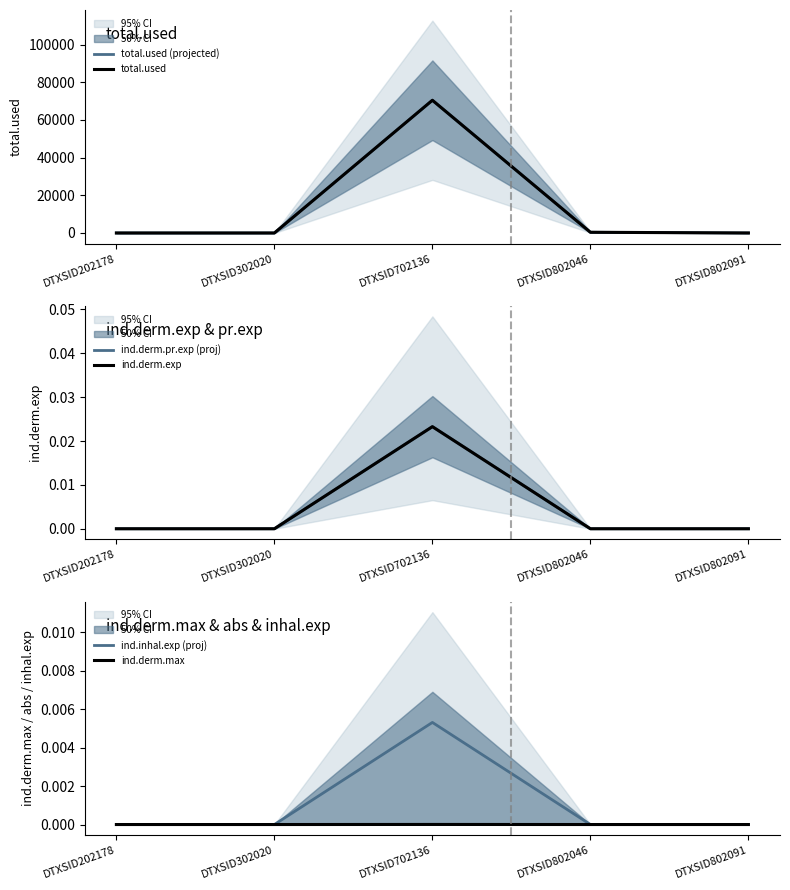

Is it true that ind.derm.max equals 0.0 at DTXSID702136?

True